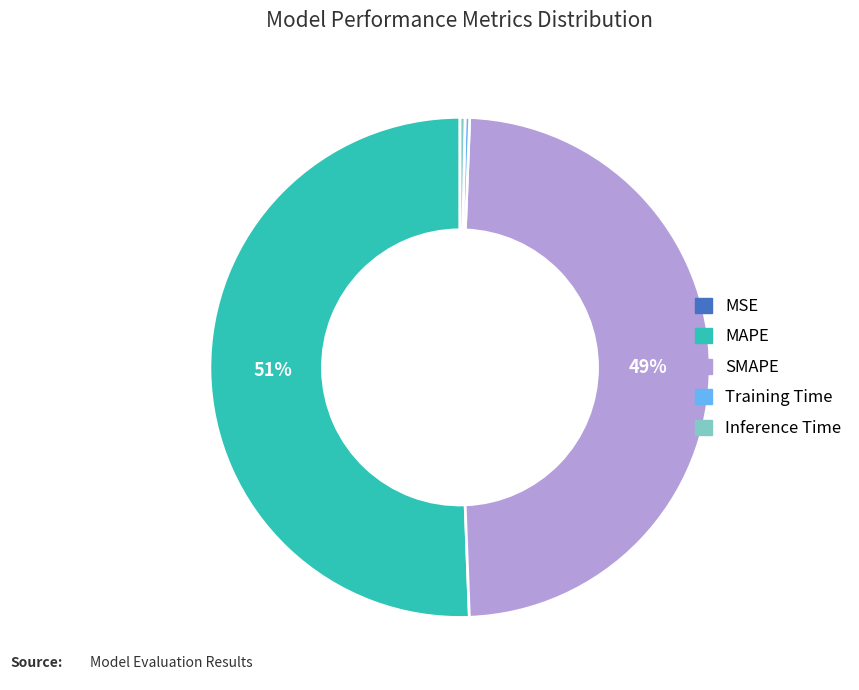

Is the sum of Training Time and MAPE greater than half?

Yes